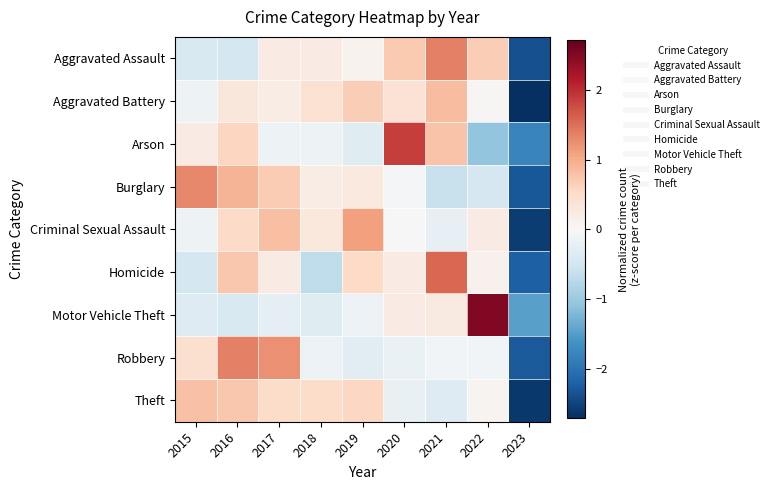

Rank the series at 2022 from highest to lowest value.

Motor Vehicle Theft, Aggravated Assault, Criminal Sexual Assault, Homicide, Theft, Aggravated Battery, Robbery, Burglary, Arson